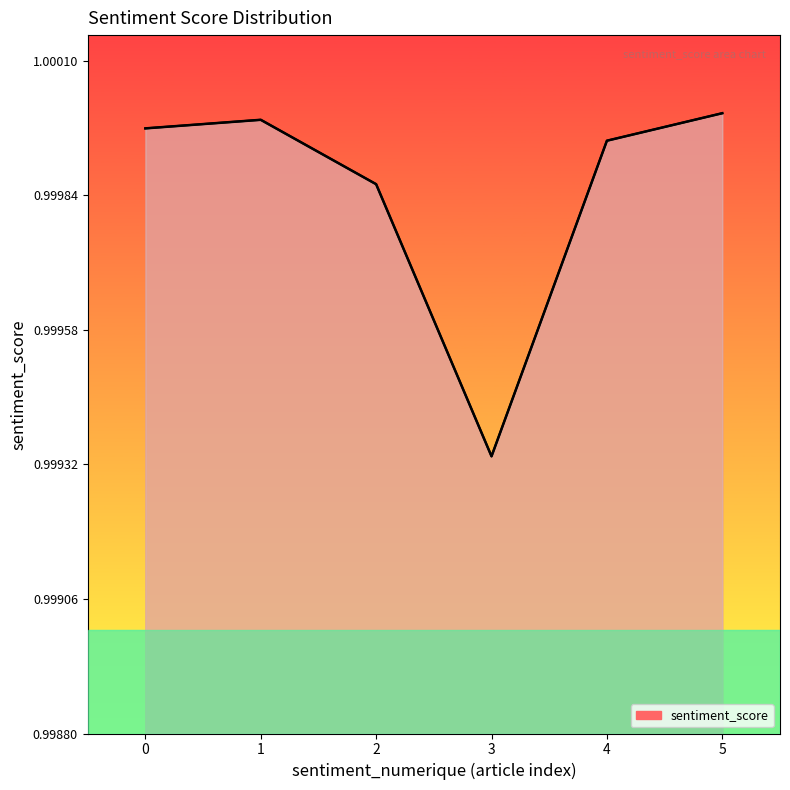

How many interior local valleys (lower than both neighbors) does the data have?

1